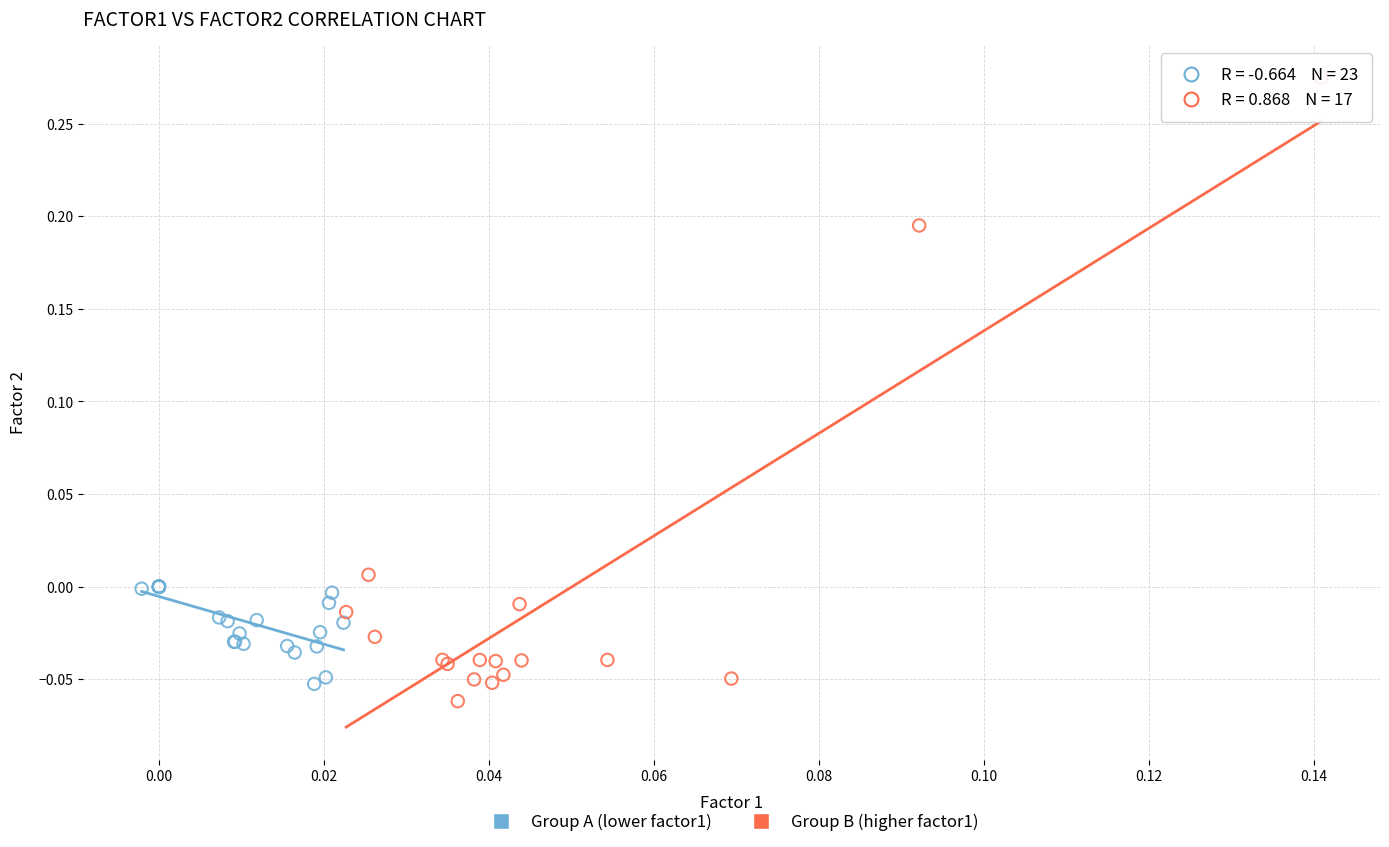

Which series reaches the maximum Y coordinate?

Group B (higher factor1)